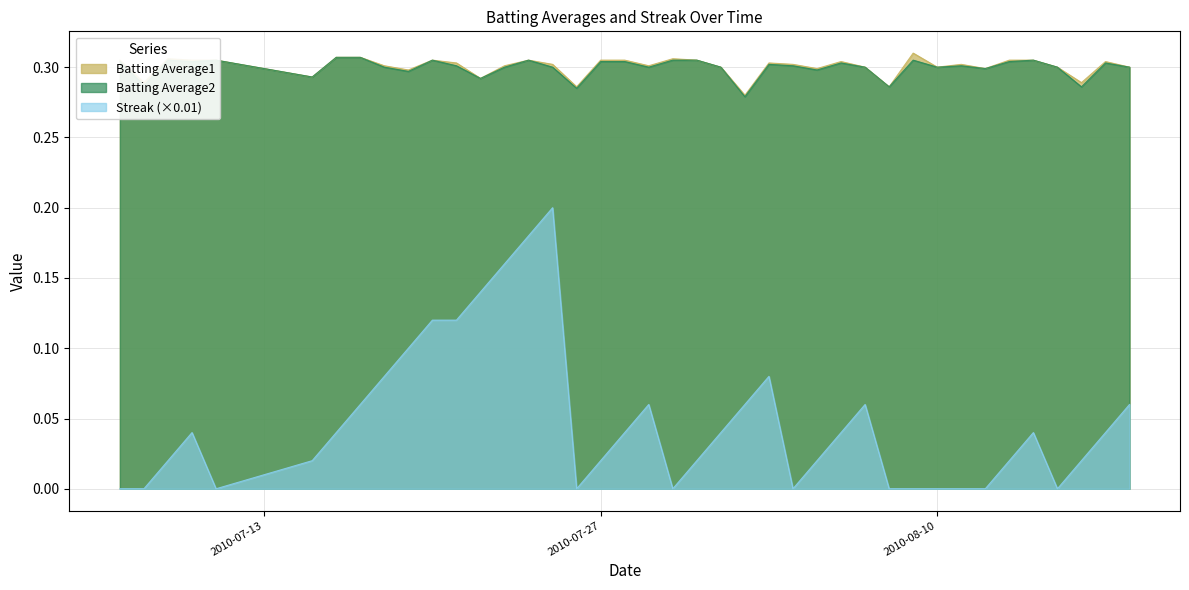

Is it true that Batting Average2 equals 0.5 at 2010-08-07?

False